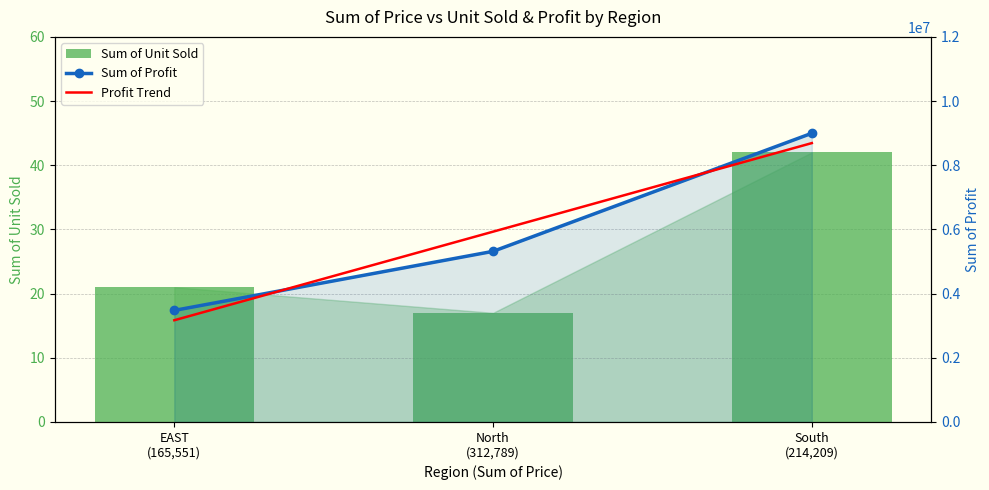

The value of Sum of Profit at EAST (165,551) is 1988511. True or false?

False